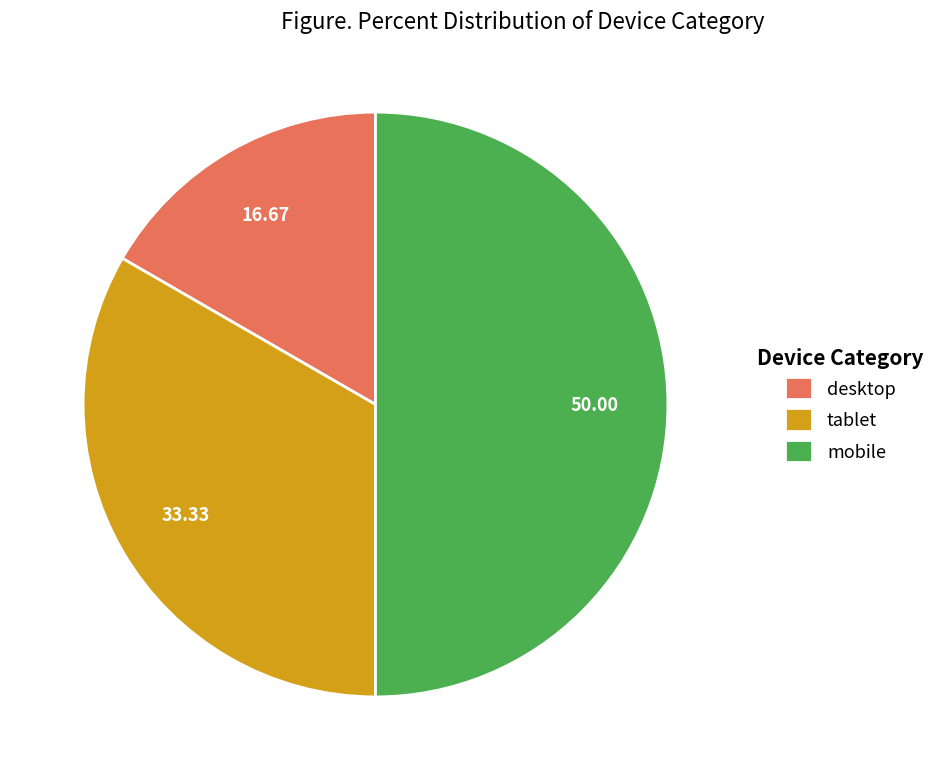

Is tablet the majority of the pie?

No